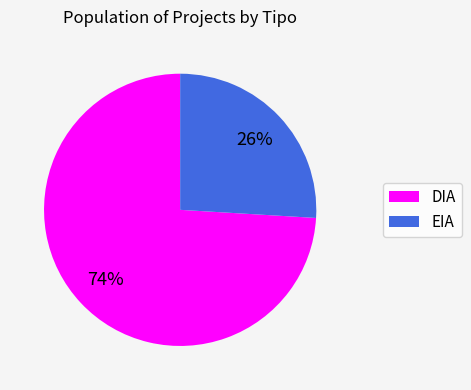

To the nearest percent, what is the difference between the DIA and EIA slice percentages?

48%